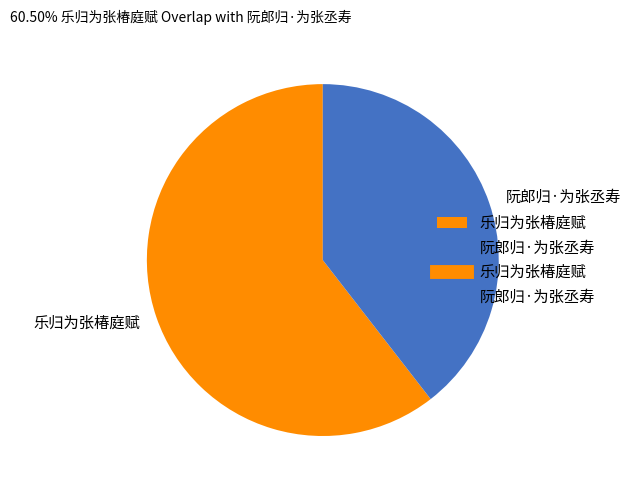

The 阮郎归·为张丞寿 slice represents 39% of the pie. True or false?

True